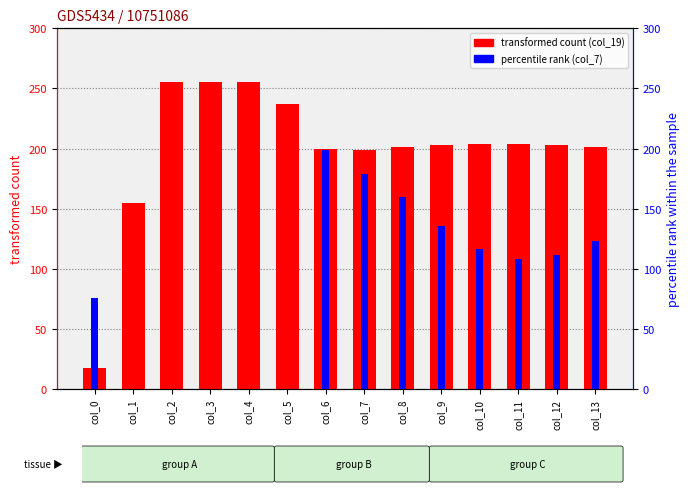

Reading left to right, what are all the values shown in this chart?

col_19 (transformed count): 18	155	255	255	255	237	200	199	201	203	204	204	203	201
col_7 (percentile rank): 76	0	0	0	0	0	199	179	160	136	117	108	112	123